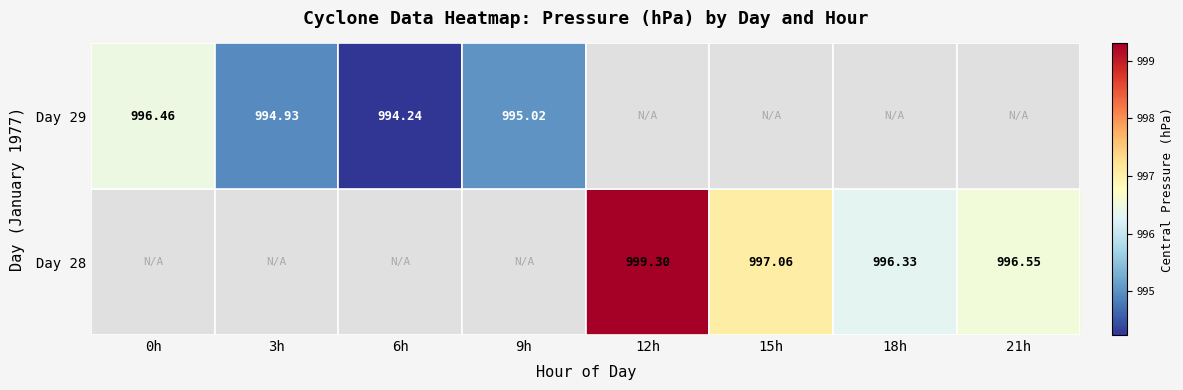

What is the maximum value shown in the chart?

999.3